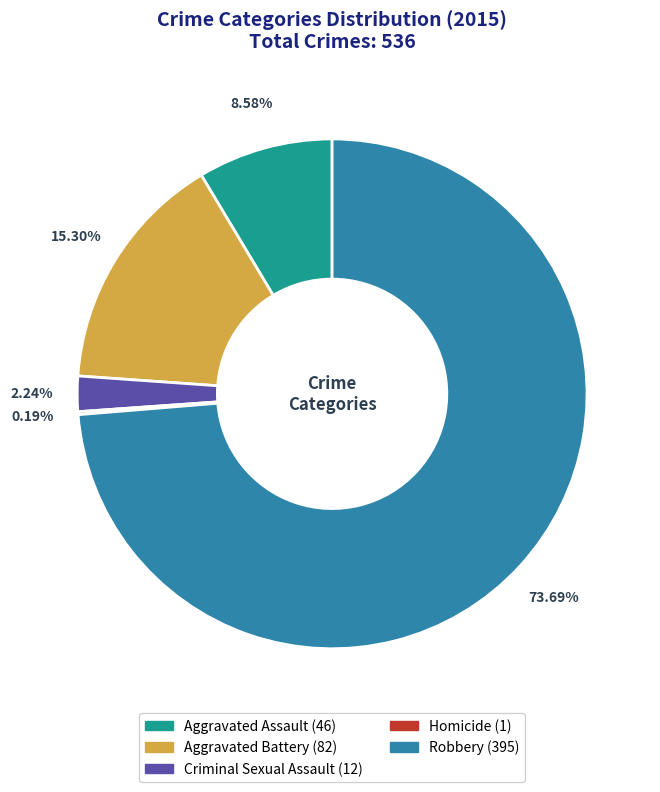

What is the largest slice in the pie chart?

Robbery